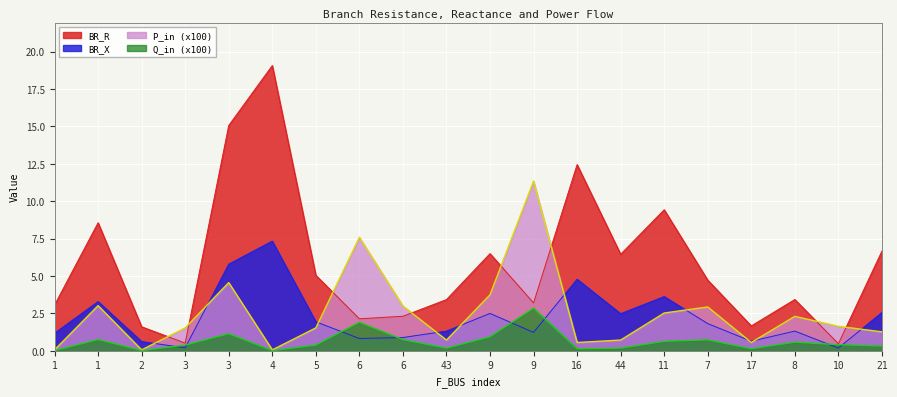

What is the label of the 5th point from the right?

7